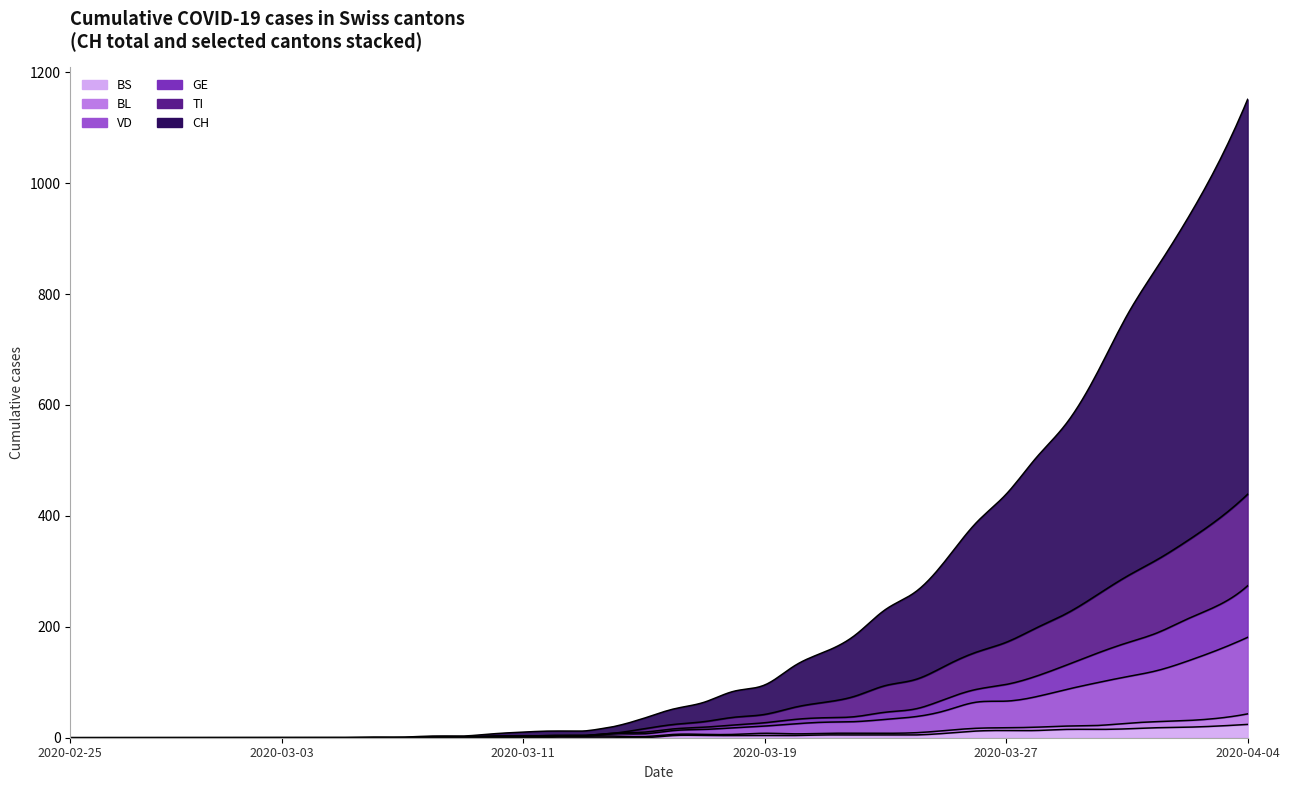

True or false: BS and GE cross at least once.

True